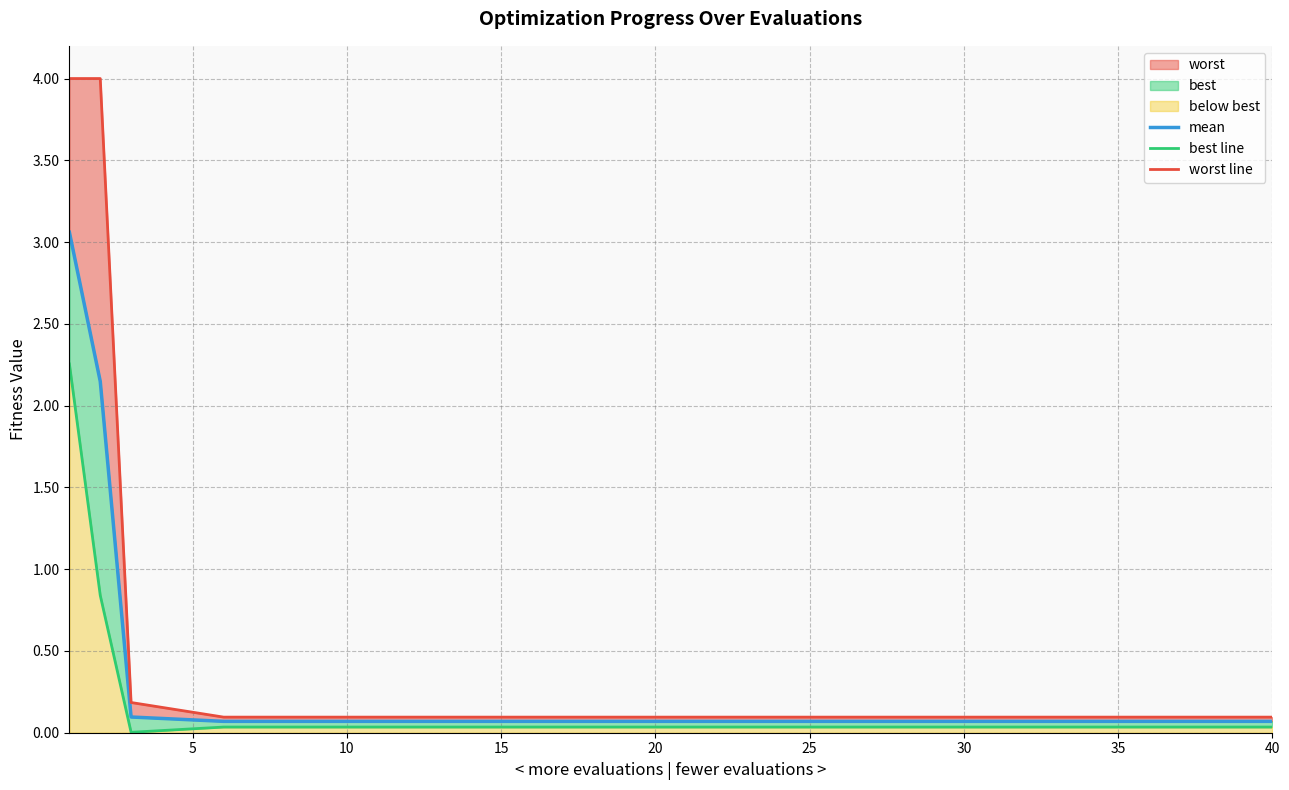

What is the difference between the second highest and second lowest values in the mean series?

2.1